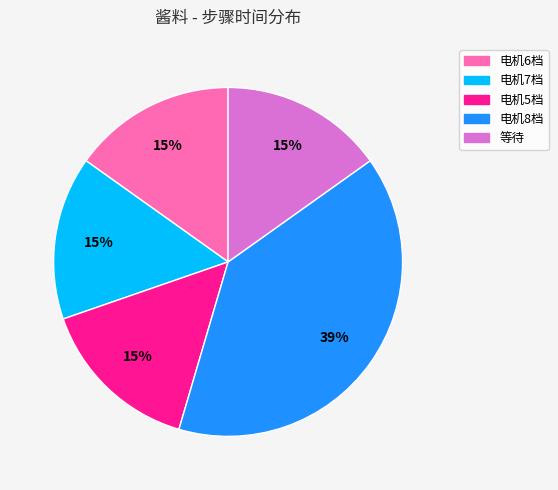

Is there any slice that represents more than half of the pie?

No